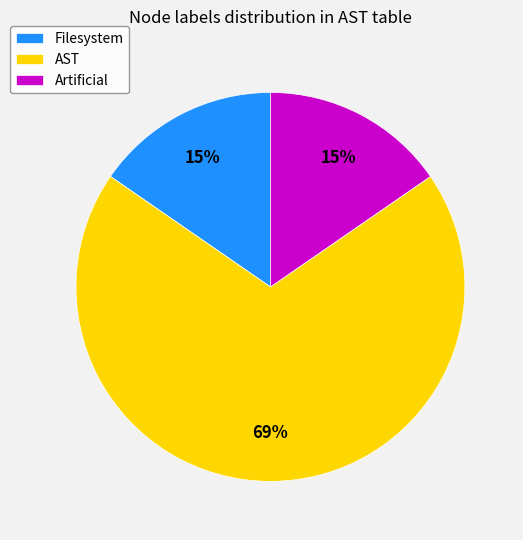

Do AST and Artificial together represent more than half of the pie?

Yes